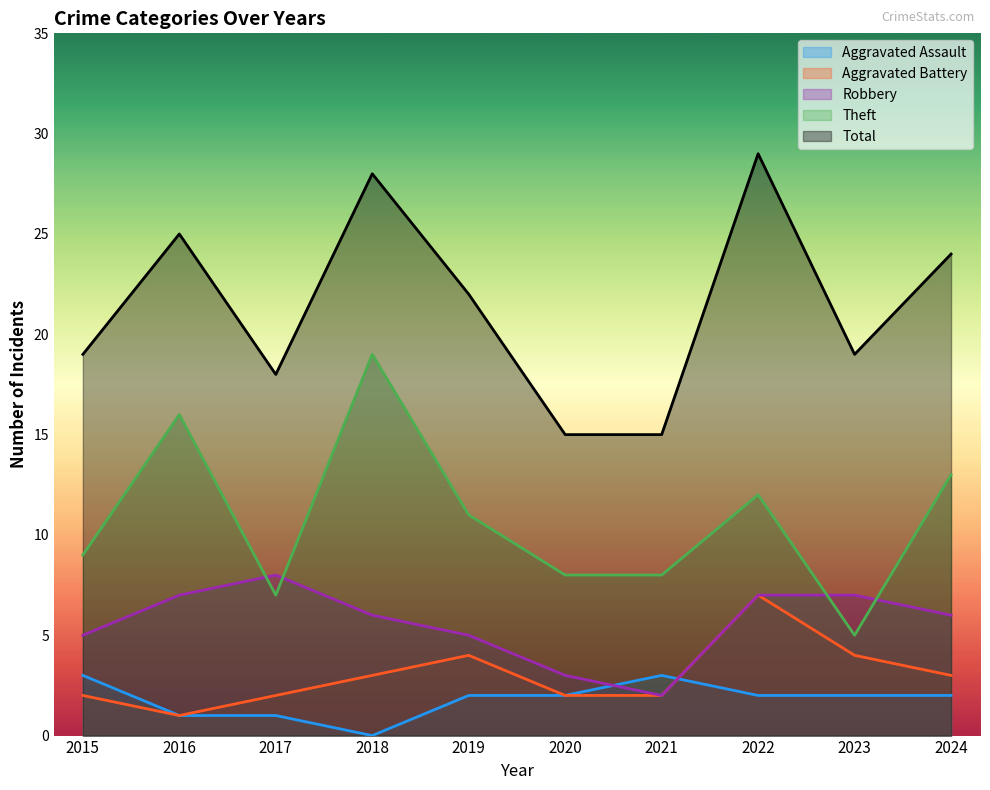

Reading left to right, transcribe all the data shown in this chart.

Aggravated Assault: 3	1	1	0	2	2	3	2	2	2
Aggravated Battery: 2	1	2	3	4	2	2	7	4	3
Robbery: 5	7	8	6	5	3	2	7	7	6
Theft: 9	16	7	19	11	8	8	12	5	13
Total: 19	25	18	28	22	15	15	29	19	24